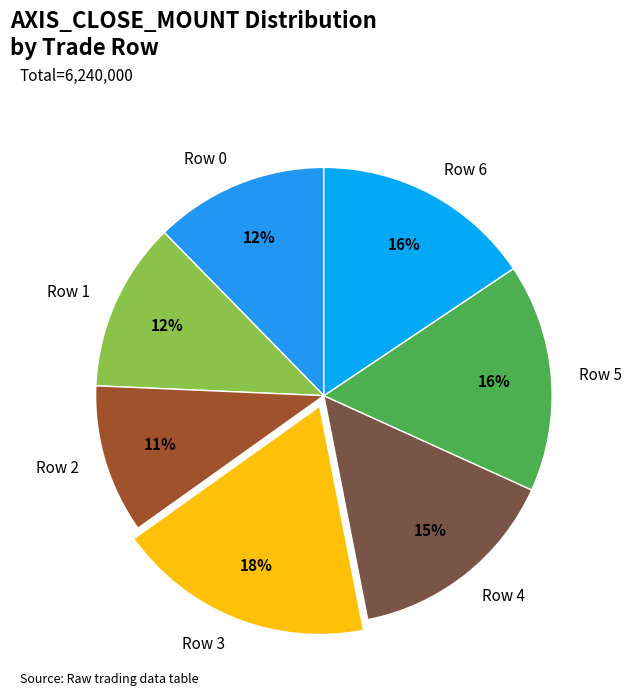

Is the sum of Row 0 and Row 6 greater than half?

No